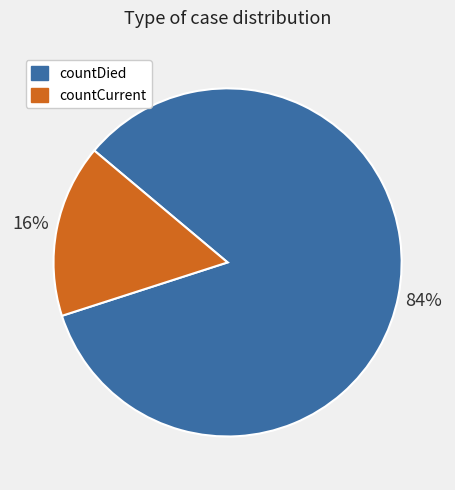

Is there any slice that represents more than half of the pie?

Yes